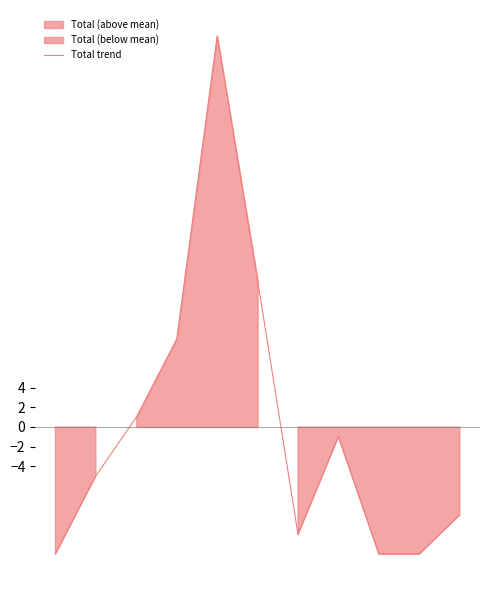

What is the minimum value for Total trend?

-13